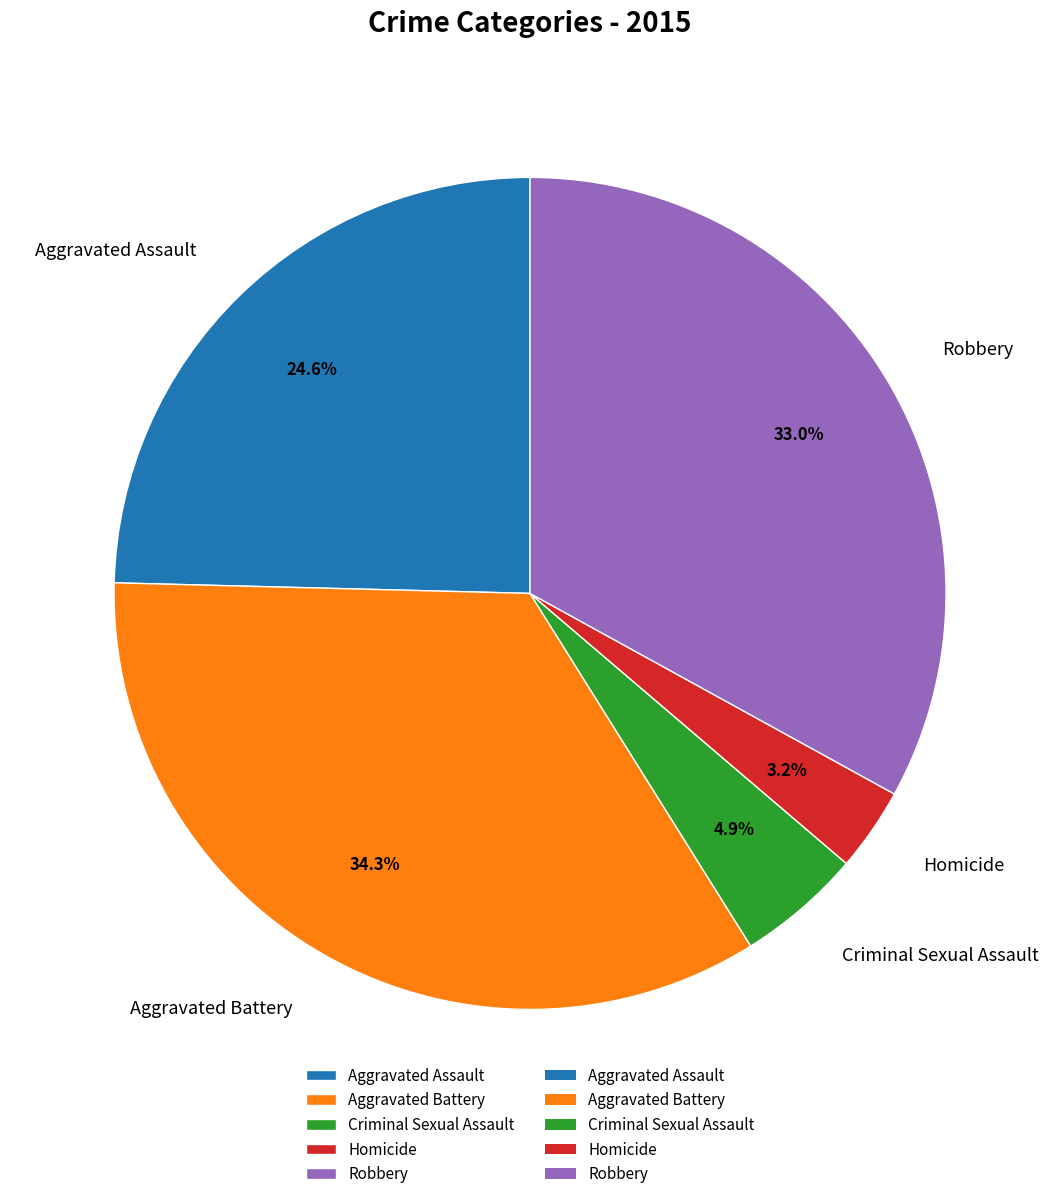

Between Aggravated Battery and Homicide, which is larger?

Aggravated Battery